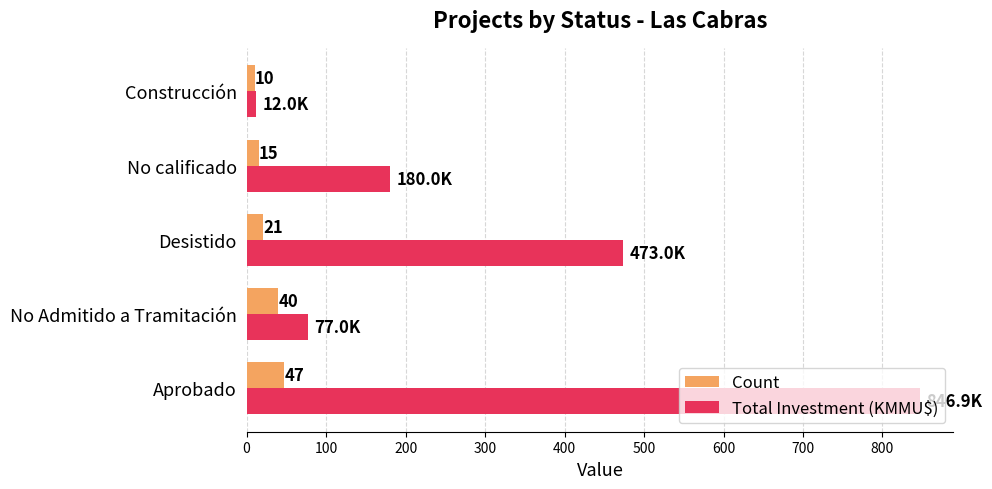

The Count series shows 47.0 at Aprobado. True or false?

True